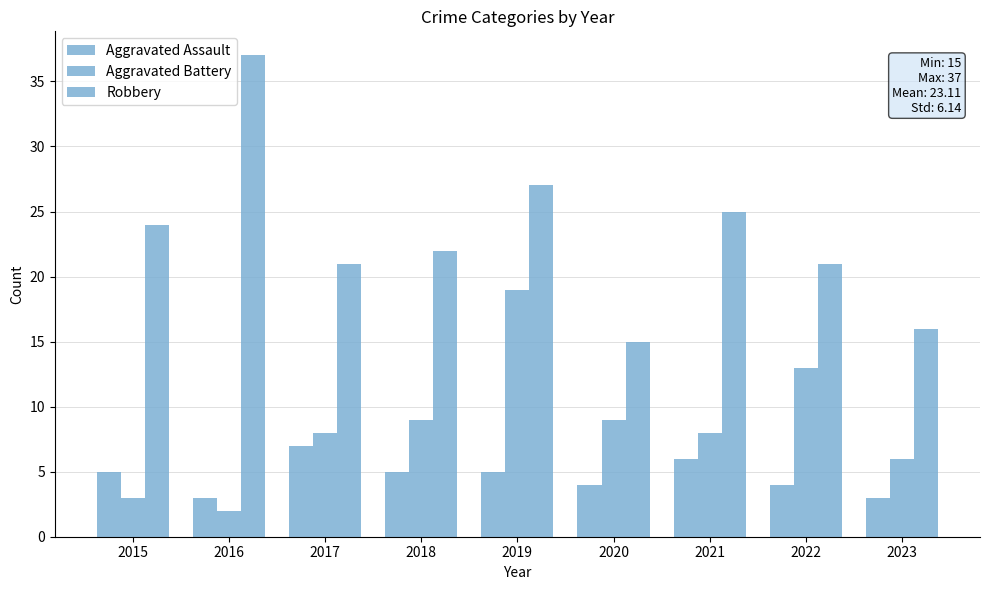

How many bars are there in each group?

3